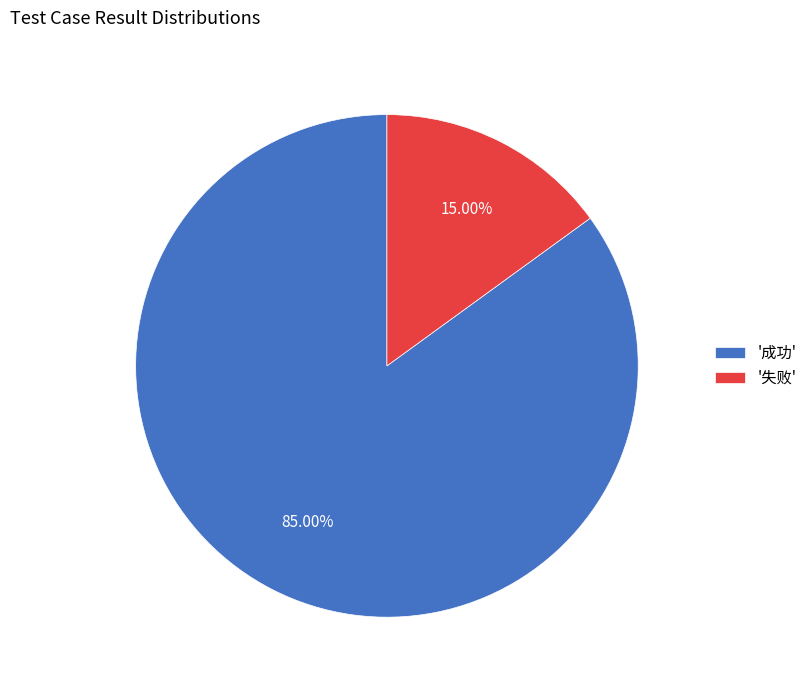

What is the ratio of the value at '成功' to the value at '失败'?

5.7